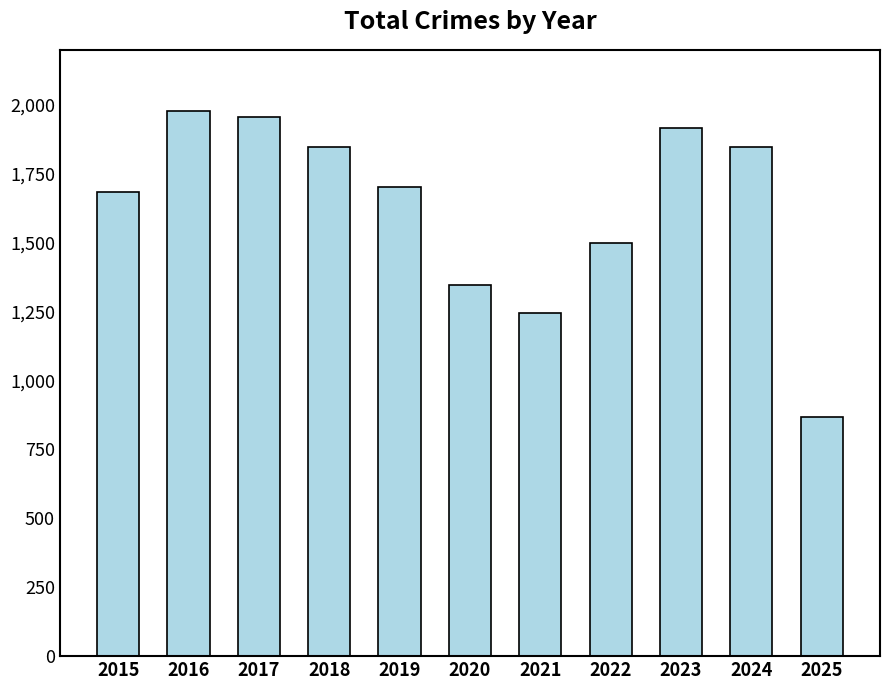

What is the value of the 9th bar from the left?

1917